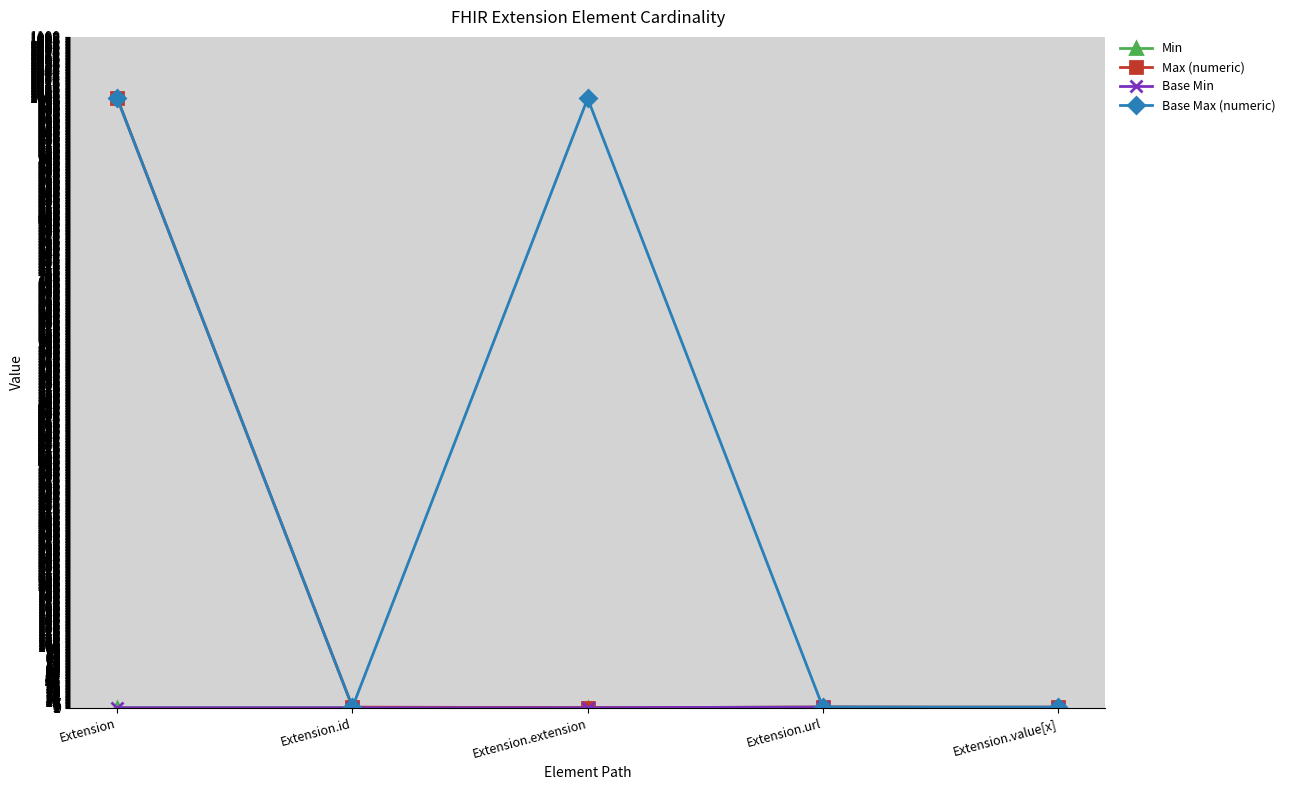

How many Base Max (numeric) values are between 1 and 999?

5